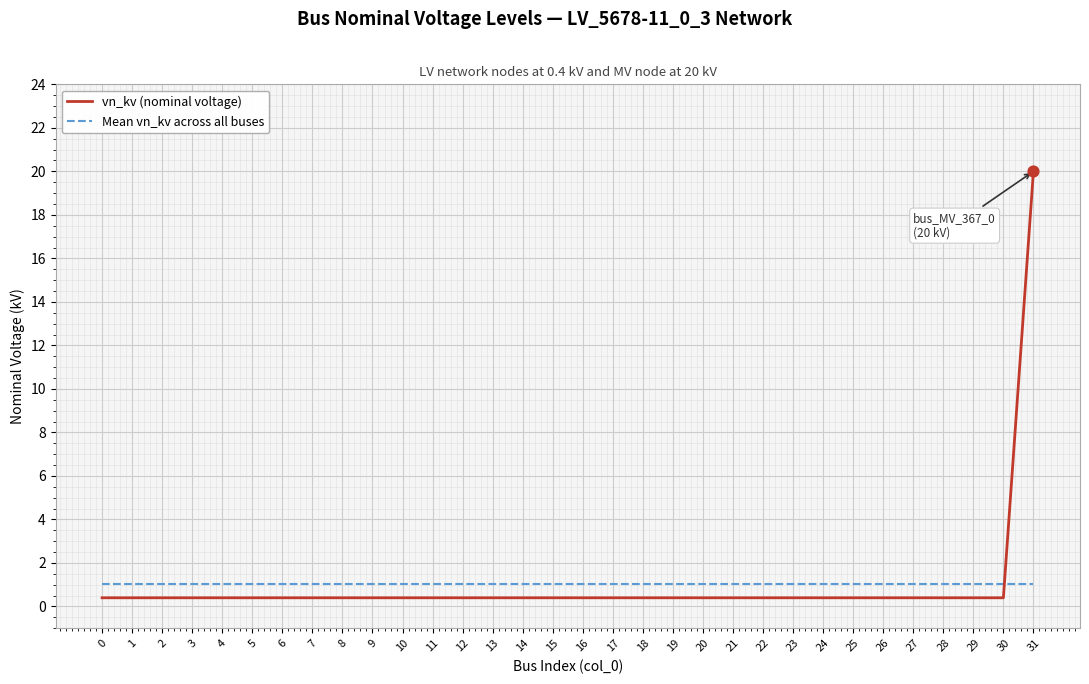

Which series has the largest range (max minus min)?

vn_kv (nominal voltage)